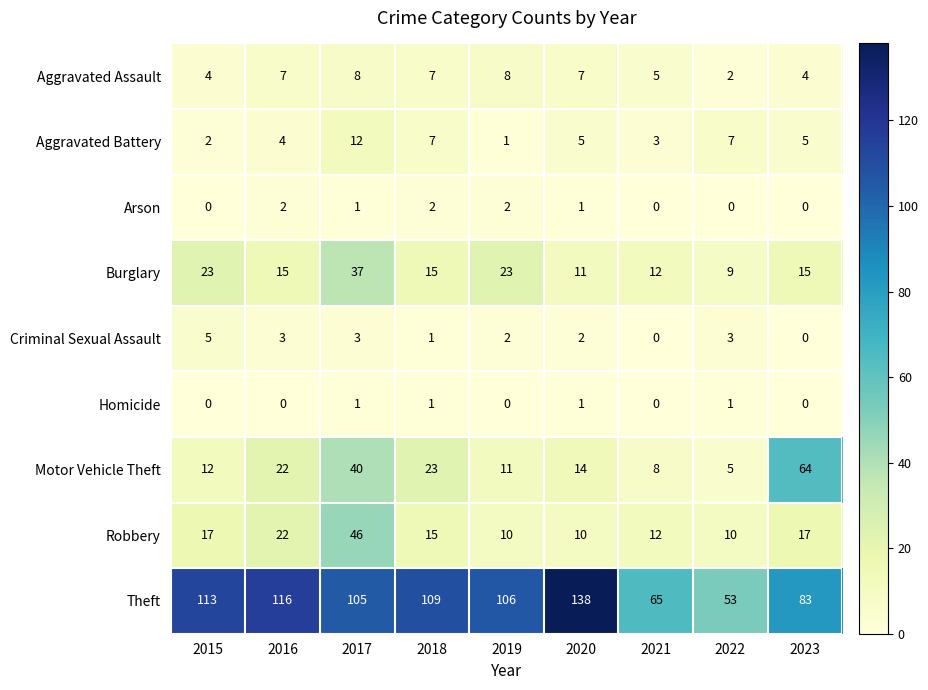

Which label corresponds to the largest value in the chart?

2020